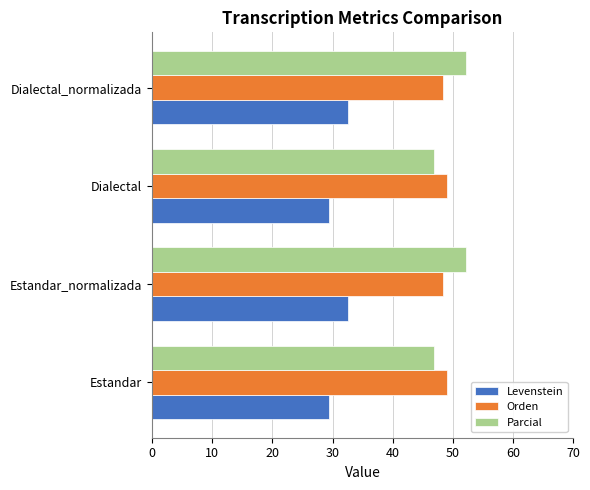

What are all the series names shown in the legend?

Levenstein, Orden, Parcial